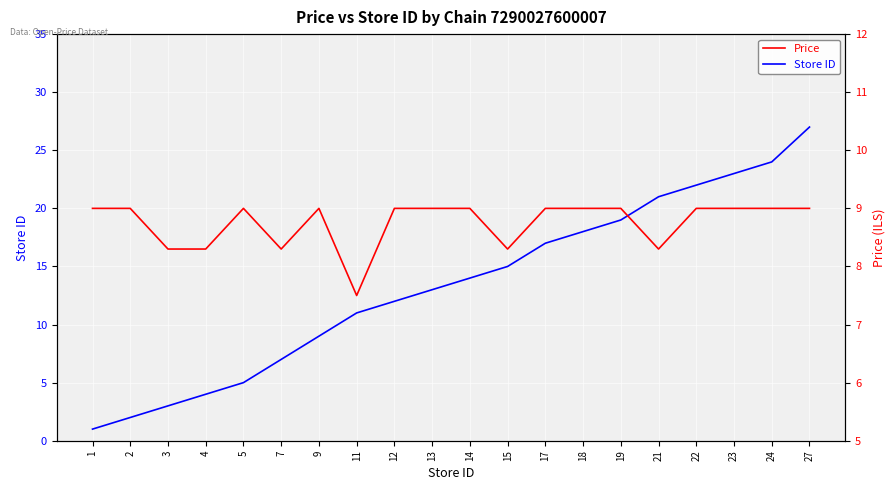

How many values in the Store ID series are below 14?

10